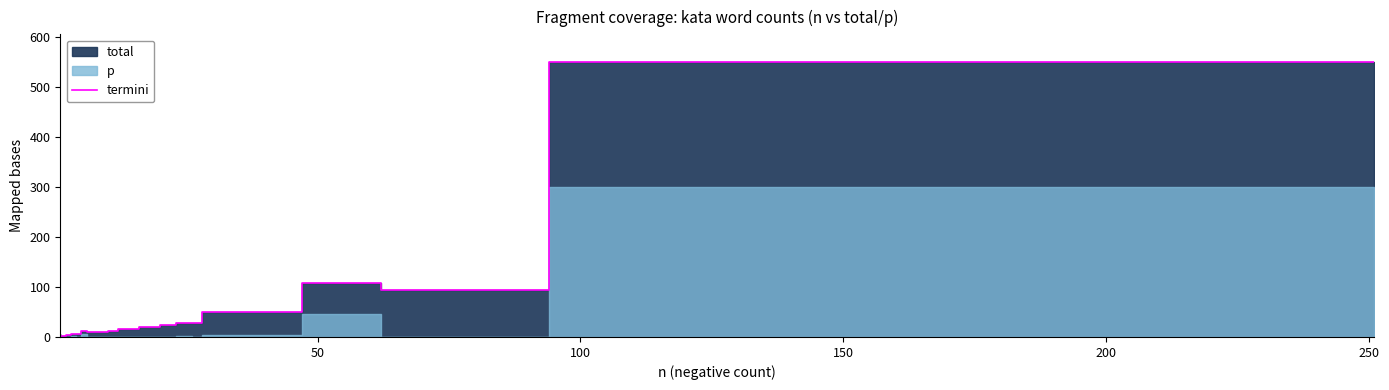

What is the maximum value shown in the chart?

551